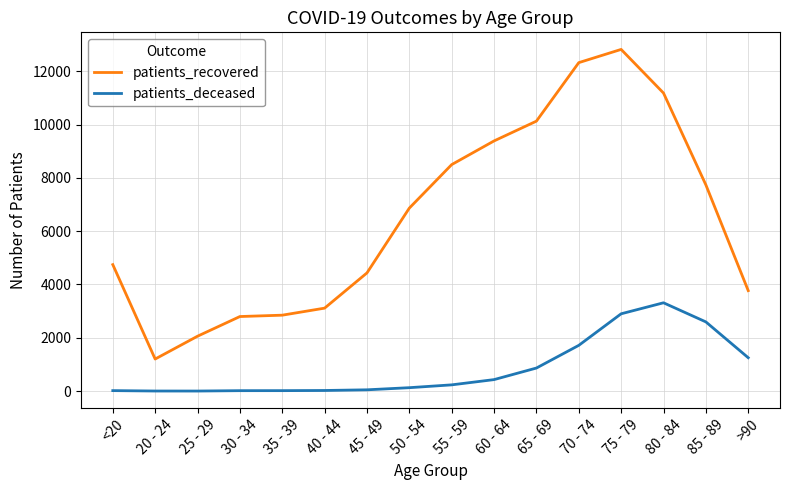

In patients_recovered, how many points are higher than both neighbors (excluding endpoints)?

1